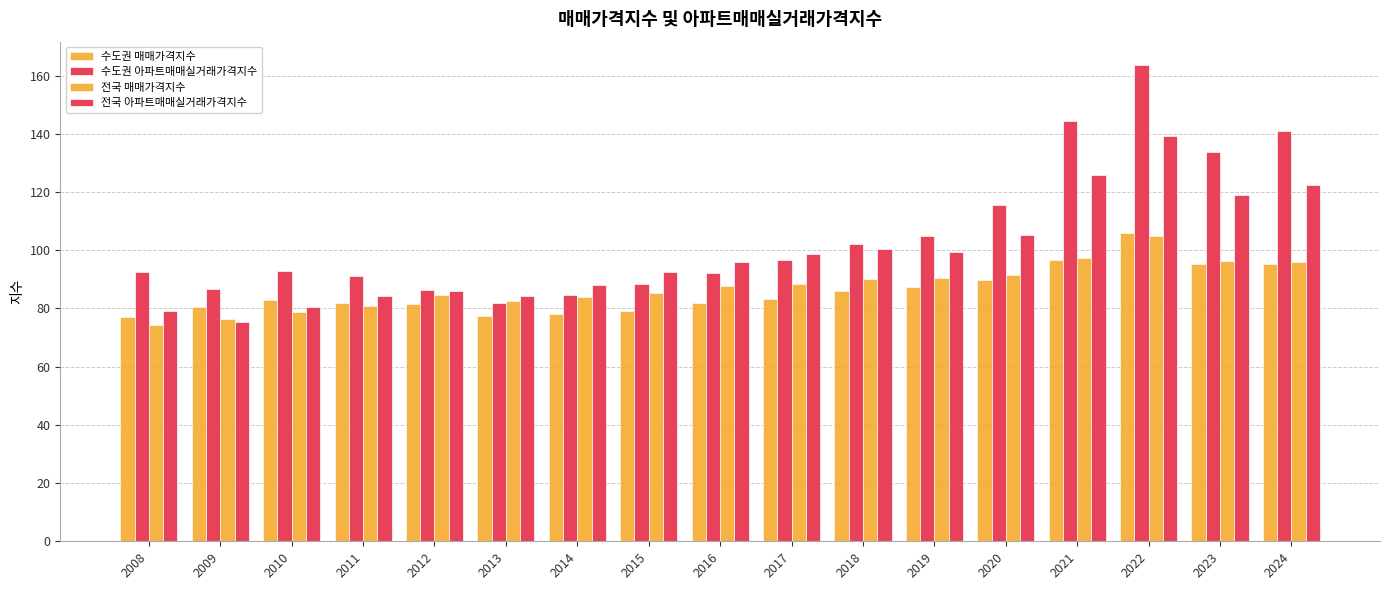

How many data points in 전국 매매가격지수 are less than 87?

8